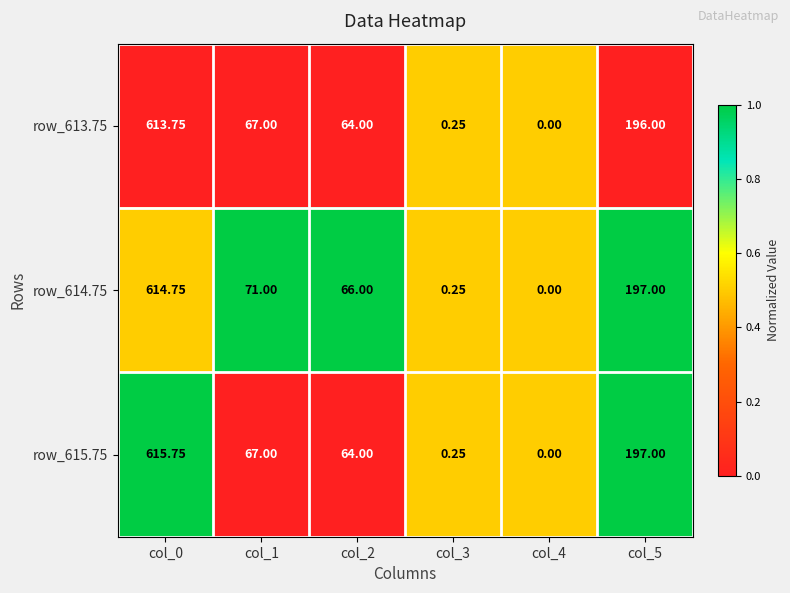

Is the value of row_615.75 at col_0 greater than the value of row_613.75 at col_0?

Yes